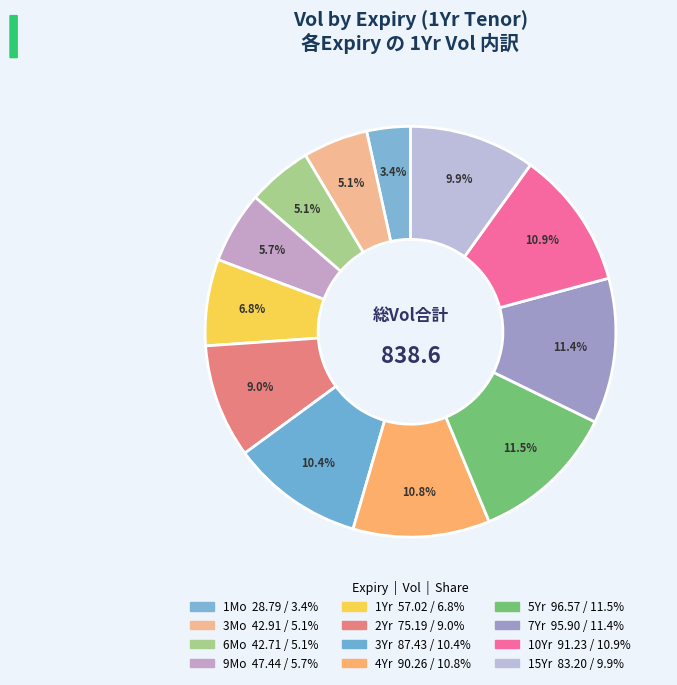

Which slice is the smallest?

1Mo